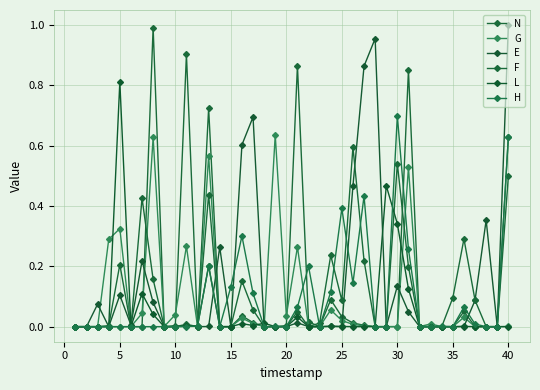

True or false: H and N cross at least once.

True